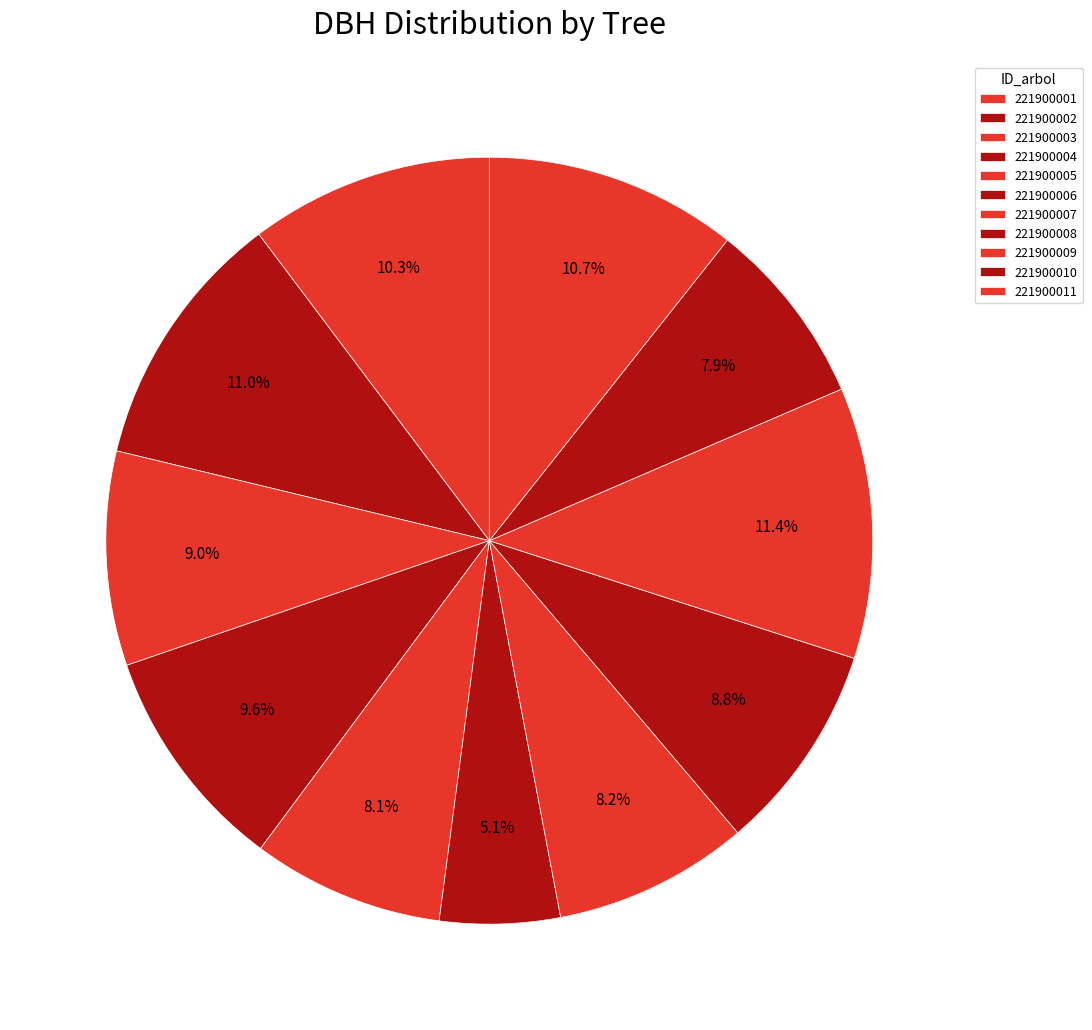

To the nearest percent, what is the combined percentage of 221900001 and 221900005?

18%